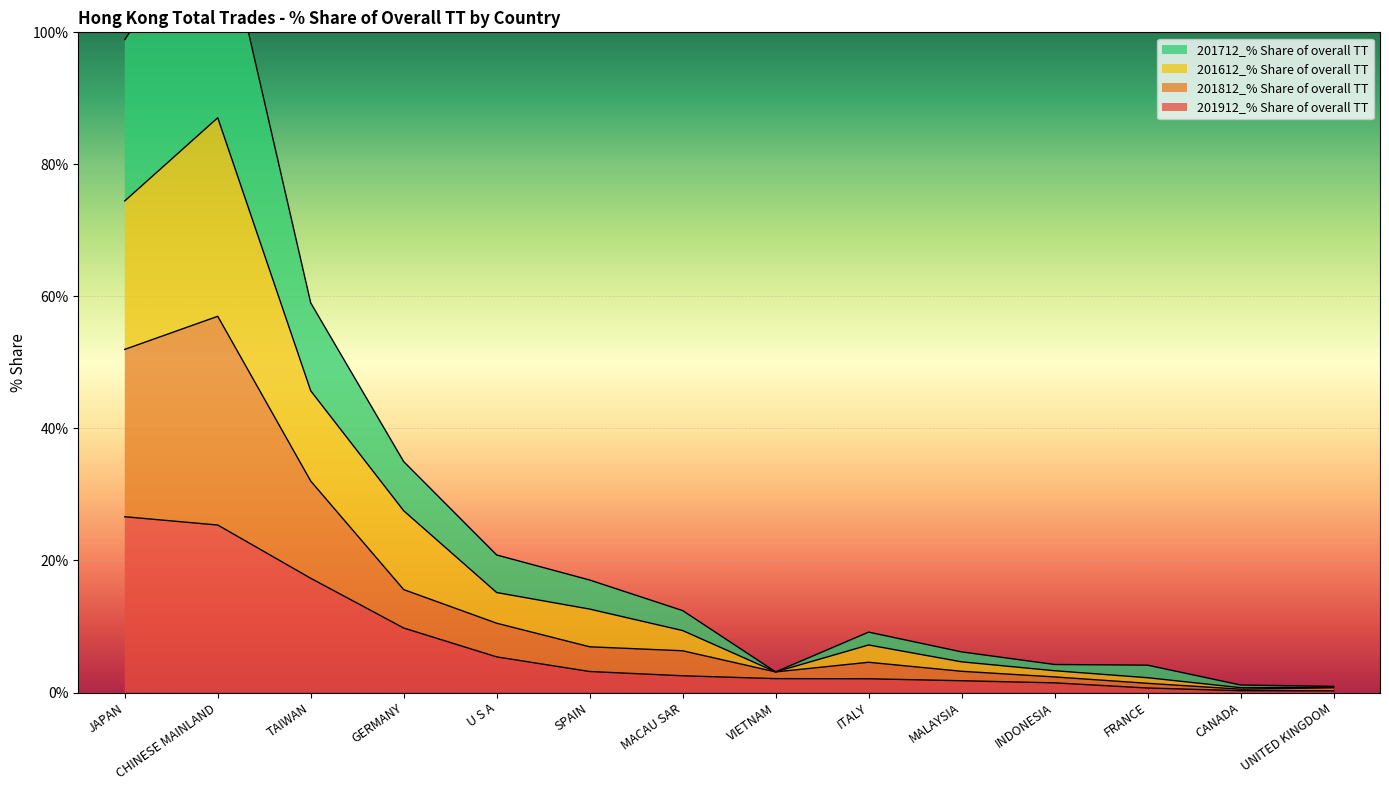

The value of 201912_% Share of overall TT at MACAU SAR is 2.5. True or false?

True